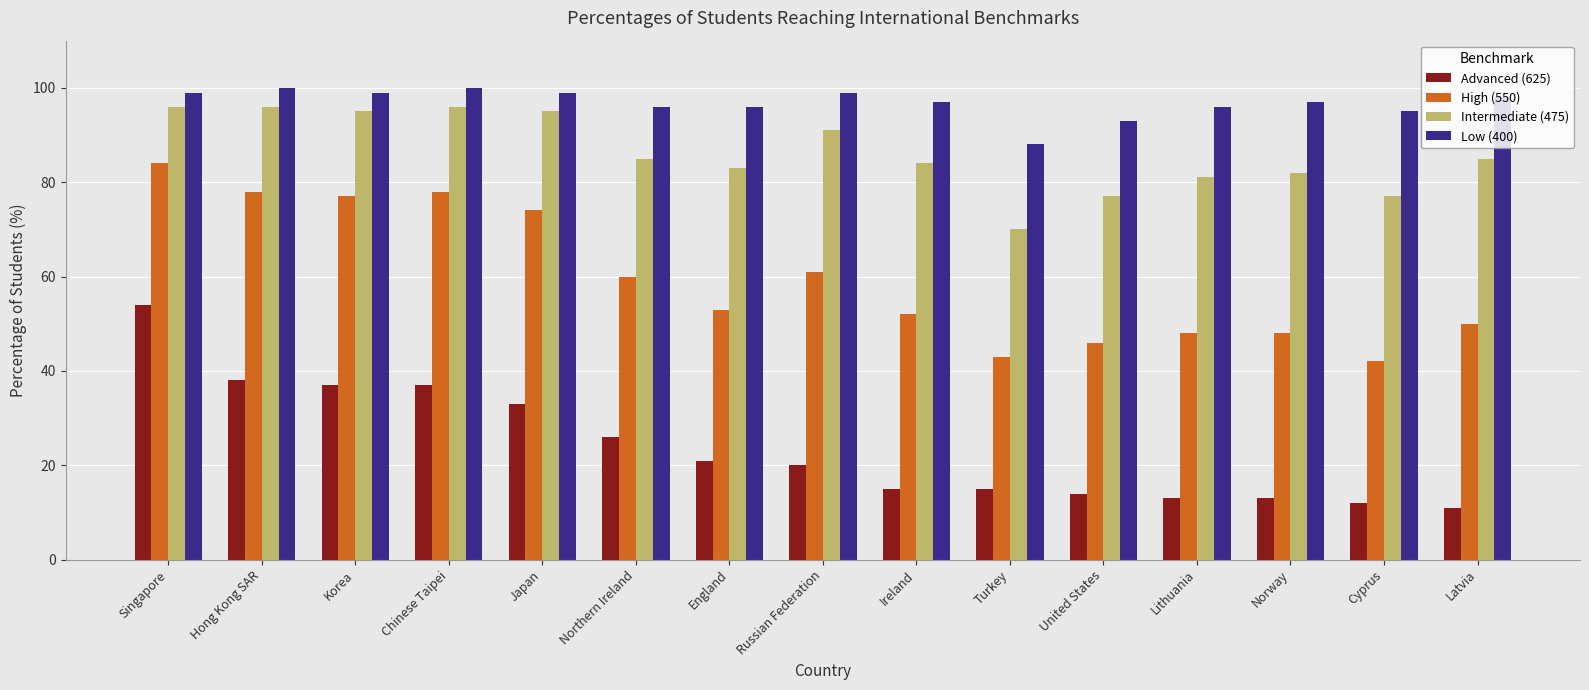

True or false: Low (400) has a value of 44 at Latvia.

False